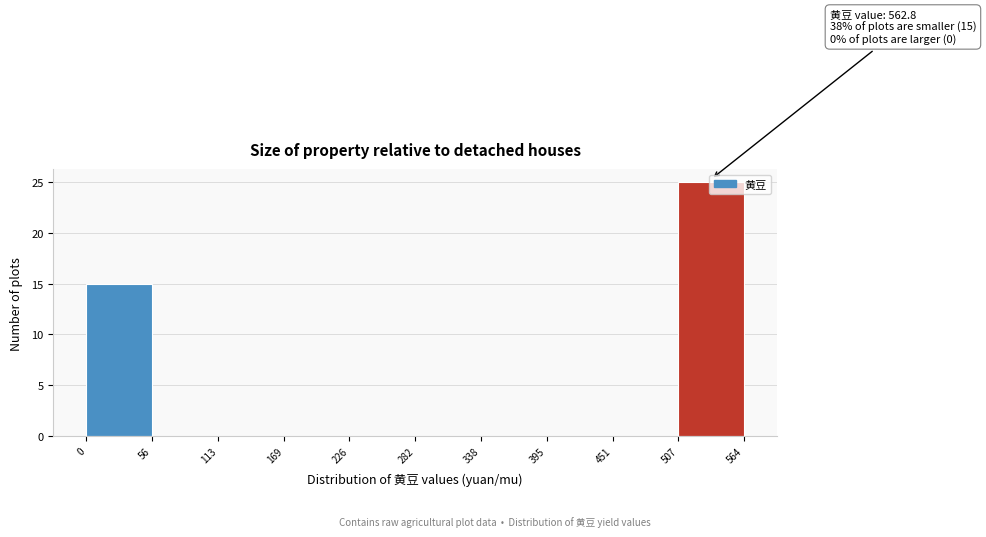

Over which range of the x-axis is the bar tallest?

507 to 564